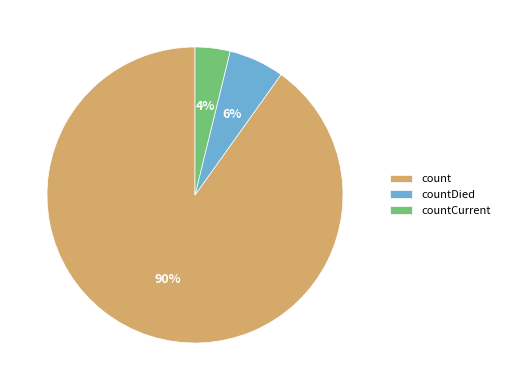

To the nearest percent, what is the difference between the largest and smallest slice percentages?

86%